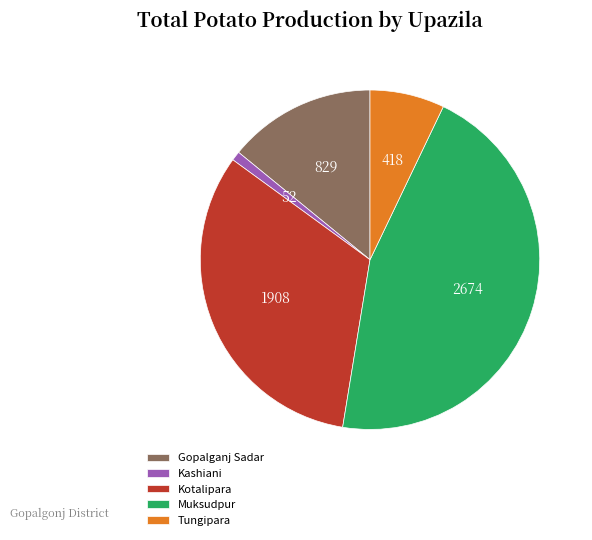

Which category has the smallest portion of the pie?

Kashiani